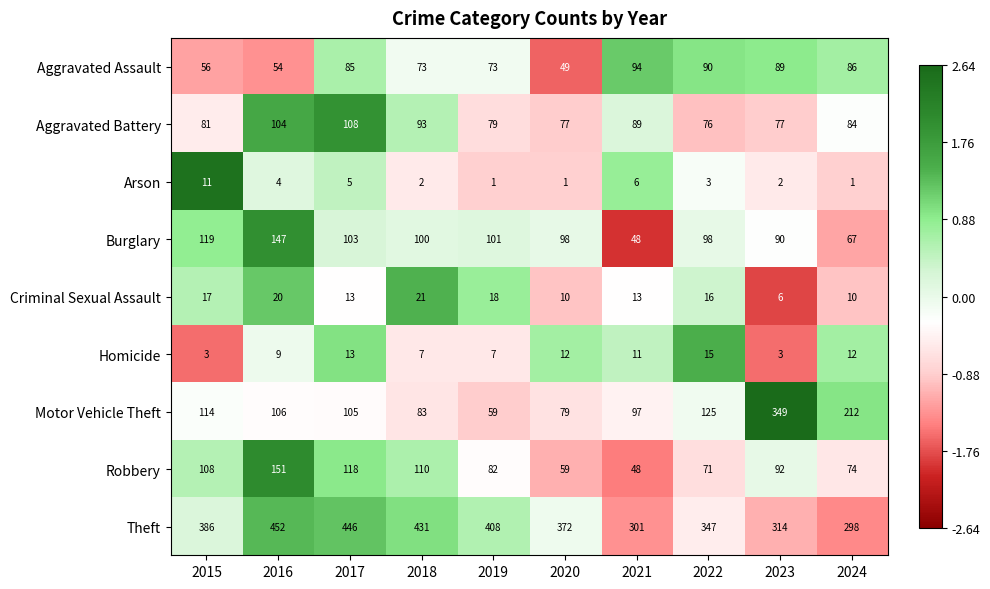

Which series has the widest spread of values?

Motor Vehicle Theft